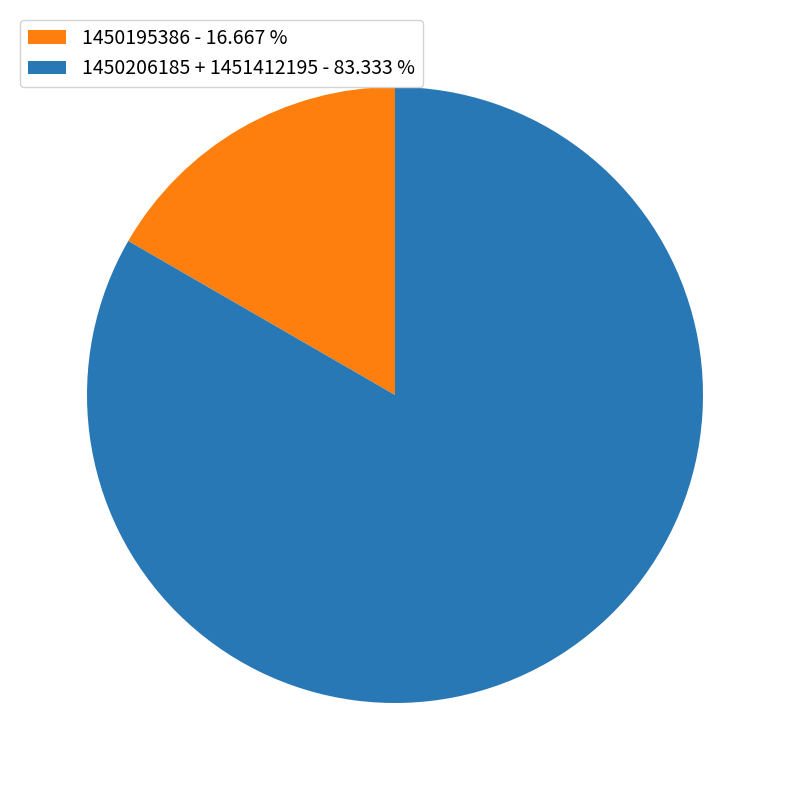

Rank the categories by value from lowest to highest.

1450195386 - 16.667 %, 1450206185 + 1451412195 - 83.333 %